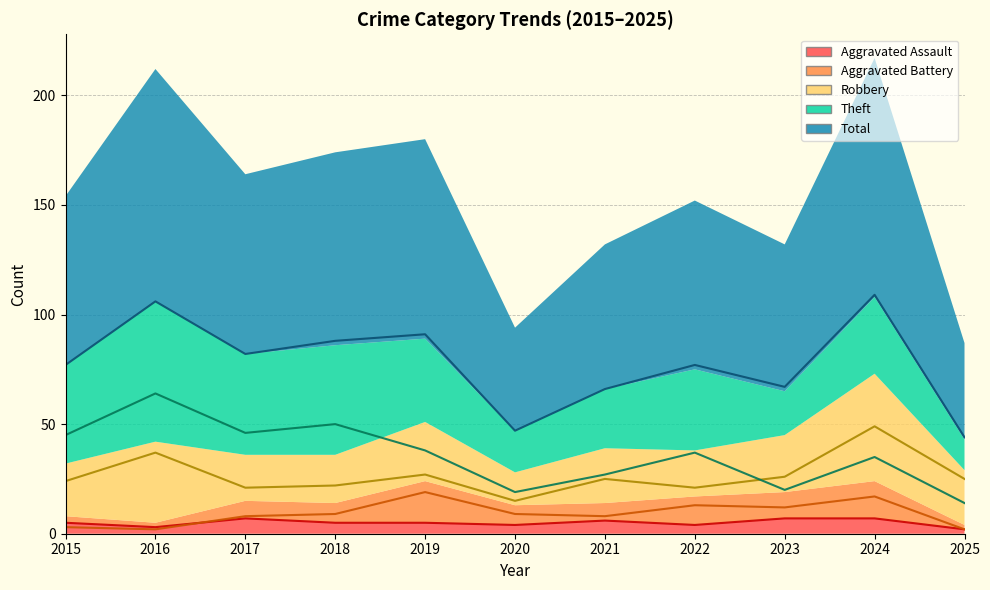

Reading right to left, extract all data points from this chart.

Aggravated Assault: 2025=2	2024=7	2023=7	2022=4	2021=6	2020=4	2019=5	2018=5	2017=7	2016=3	2015=5
Aggravated Battery: 2025=2	2024=17	2023=12	2022=13	2021=8	2020=9	2019=19	2018=9	2017=8	2016=2	2015=3
Robbery: 2025=25	2024=49	2023=26	2022=21	2021=25	2020=15	2019=27	2018=22	2017=21	2016=37	2015=24
Theft: 2025=14	2024=35	2023=20	2022=37	2021=27	2020=19	2019=38	2018=50	2017=46	2016=64	2015=45
Total: 2025=44	2024=109	2023=67	2022=77	2021=66	2020=47	2019=91	2018=88	2017=82	2016=106	2015=77